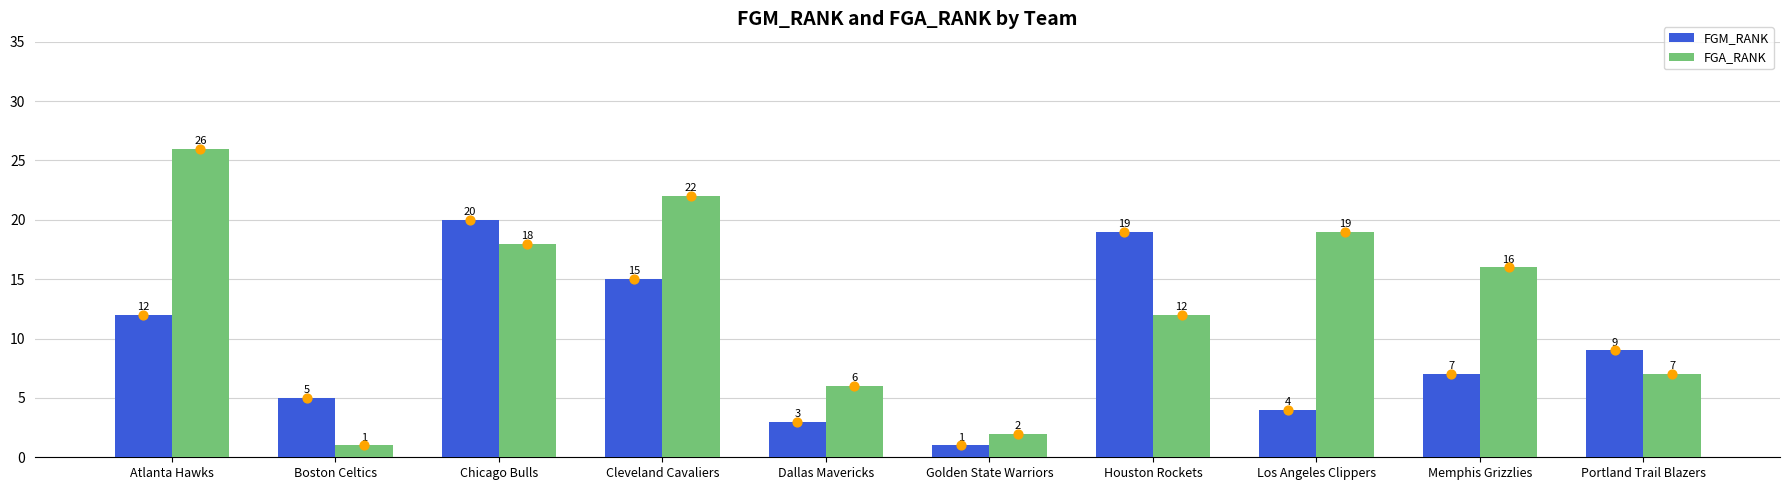

What are all the series names shown in the legend?

FGM_RANK, FGA_RANK